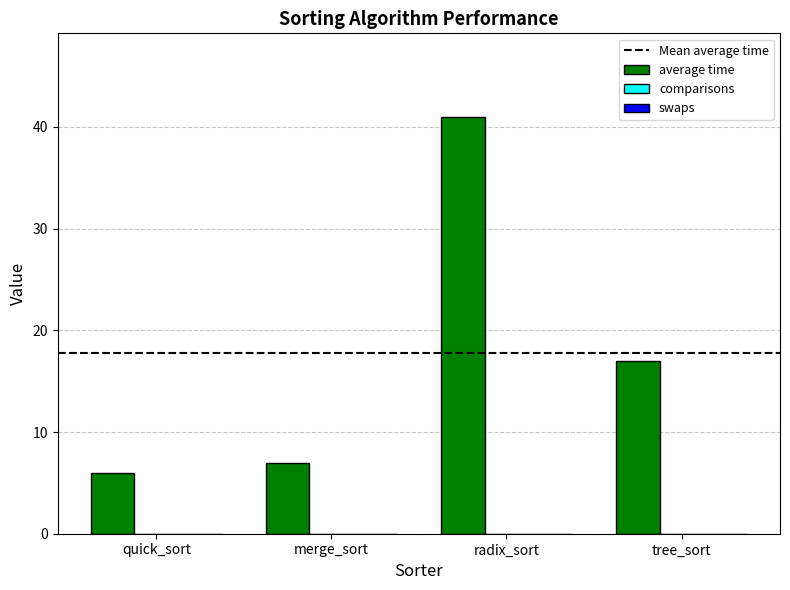

List the labels in order of value, largest first.

radix_sort, tree_sort, merge_sort, quick_sort